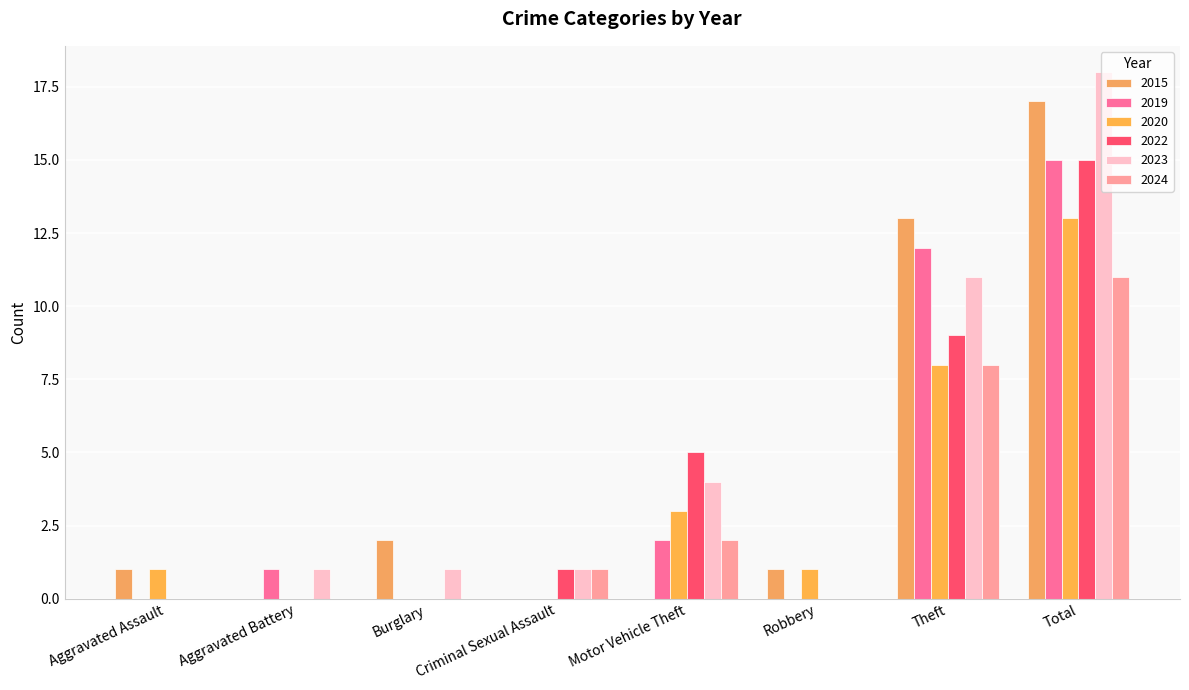

What is the total value across all series at Robbery?

2